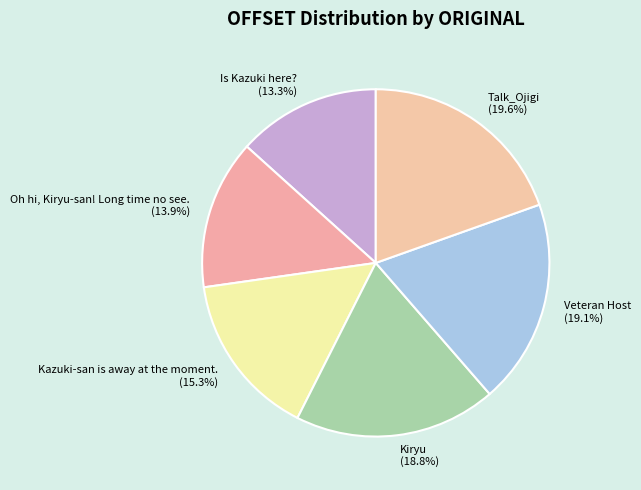

What percentage do Oh hi, Kiryu-san! Long time no see. and Kazuki-san is away at the moment. together represent?

29.2%